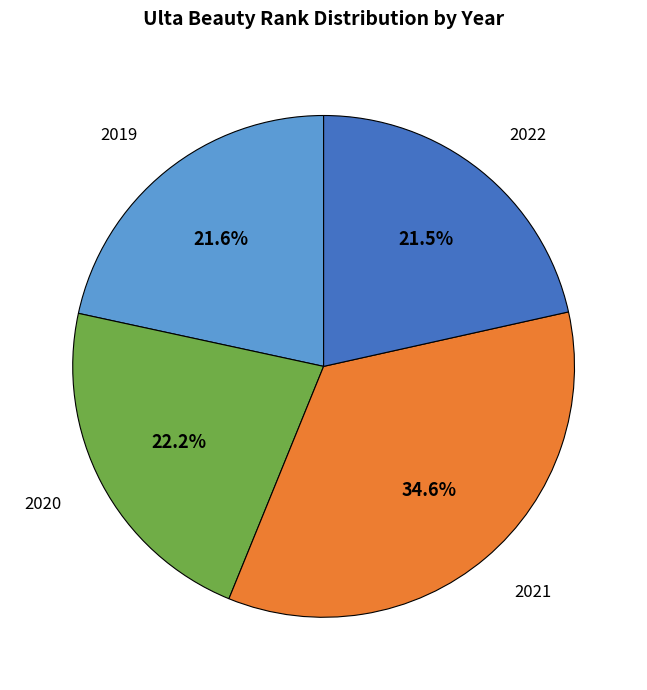

How many segments does this pie chart have?

4